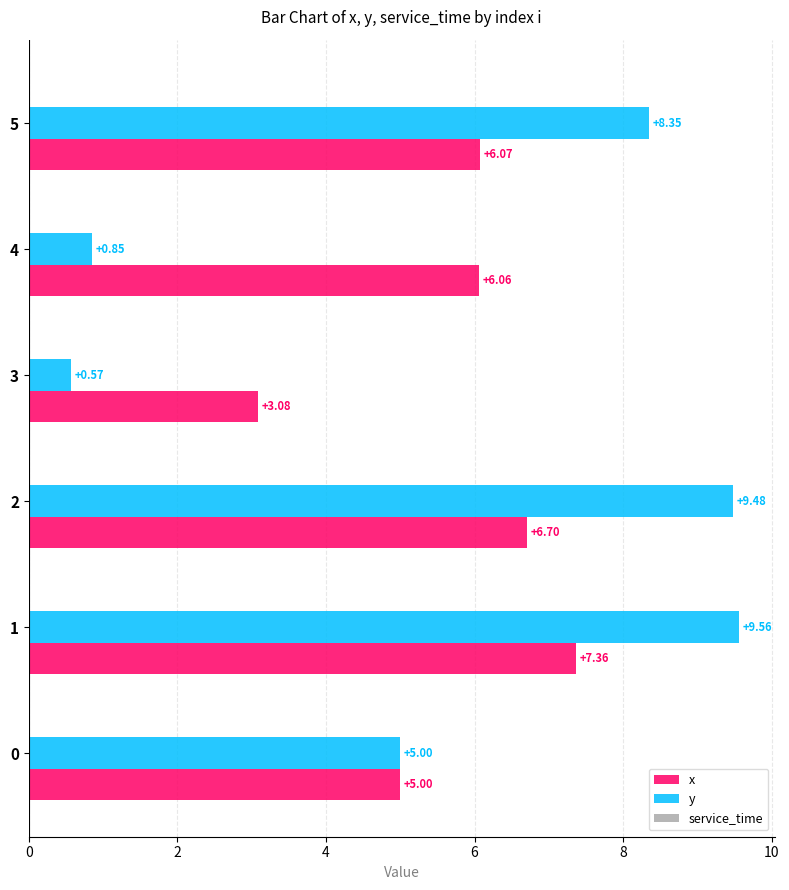

List the labels in order of x value, largest first.

1, 2, 5, 4, 0, 3